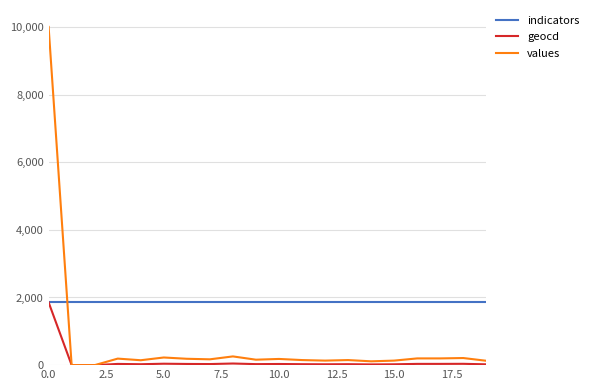

Which series has the largest range (max minus min)?

values